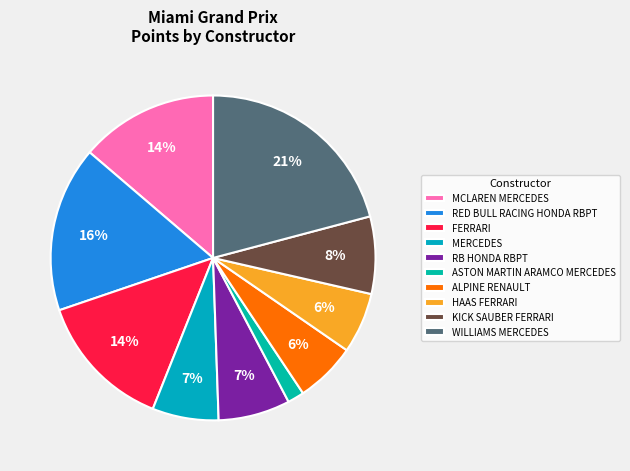

True or false: RED BULL RACING HONDA RBPT accounts for 16% of the total.

True